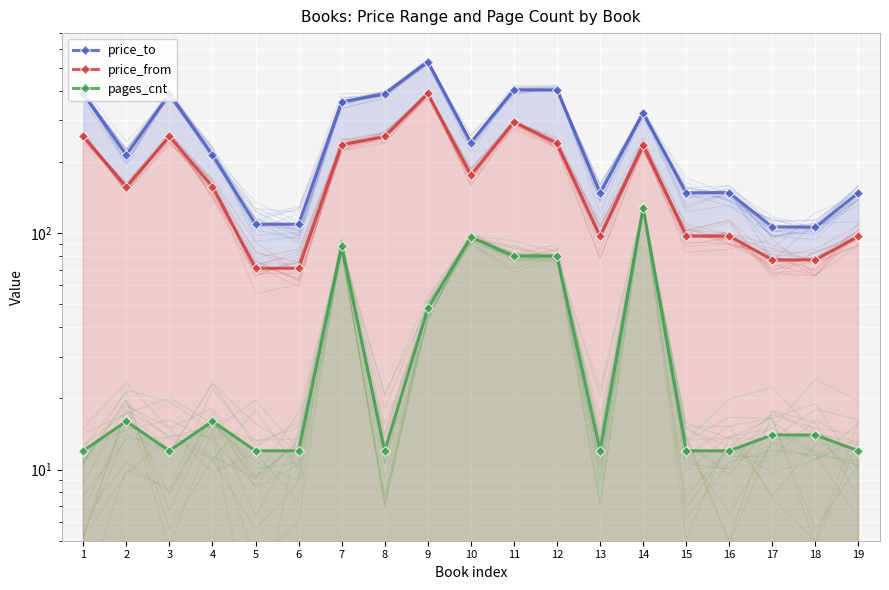

Where is the first local minimum for price_from?

2